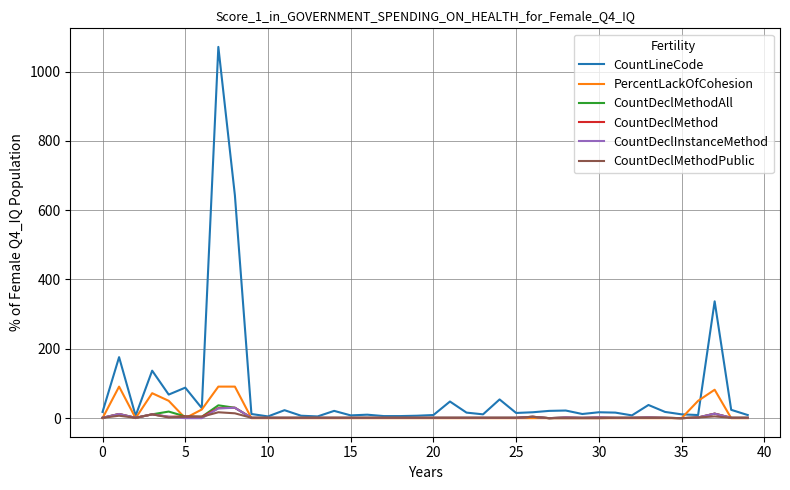

Which series has the largest total across all categories?

CountLineCode